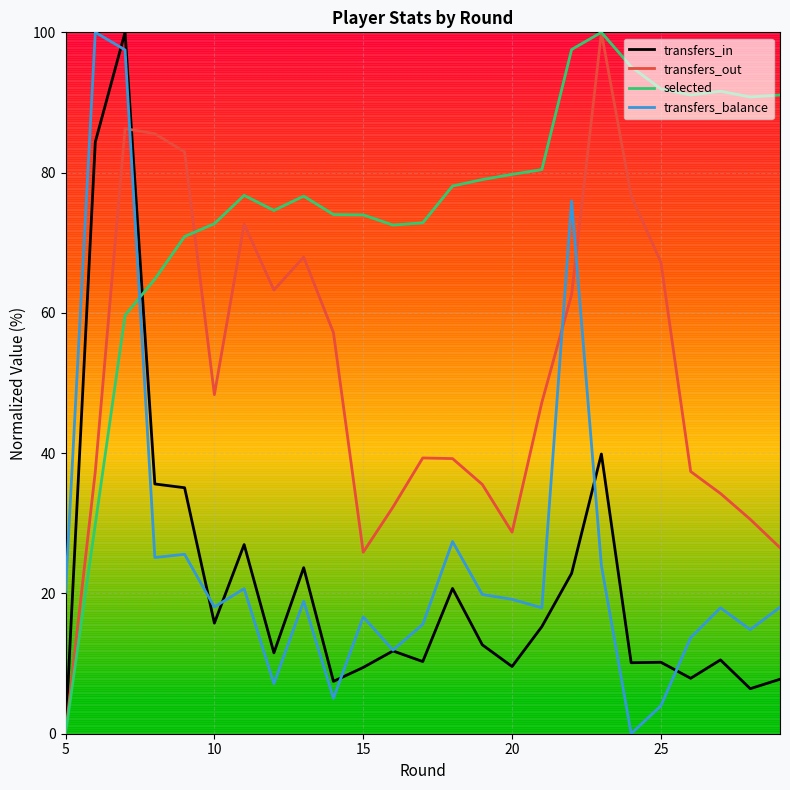

How many times do transfers_balance and transfers_out cross each other?

3